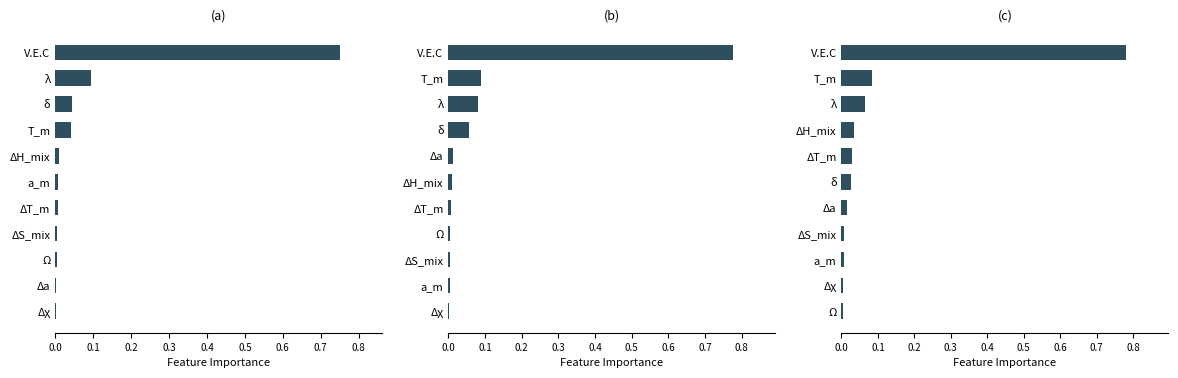

What is the difference between the maximum and minimum values in the (c) series?

0.8